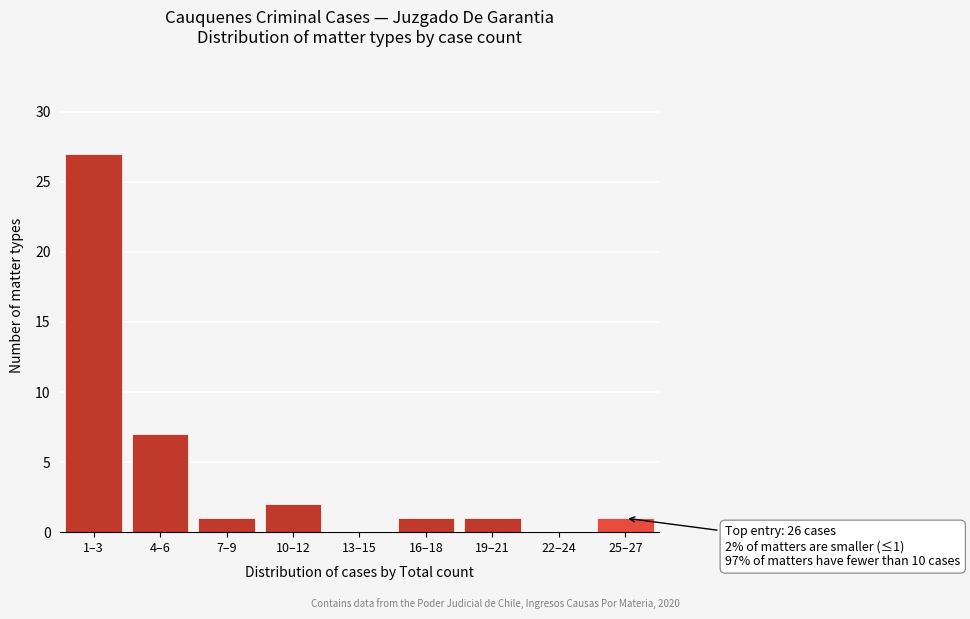

Reading right to left, what are all the values shown in this chart?

25–27=1	22–24=0	19–21=1	16–18=1	13–15=0	10–12=2	7–9=1	4–6=7	1–3=27